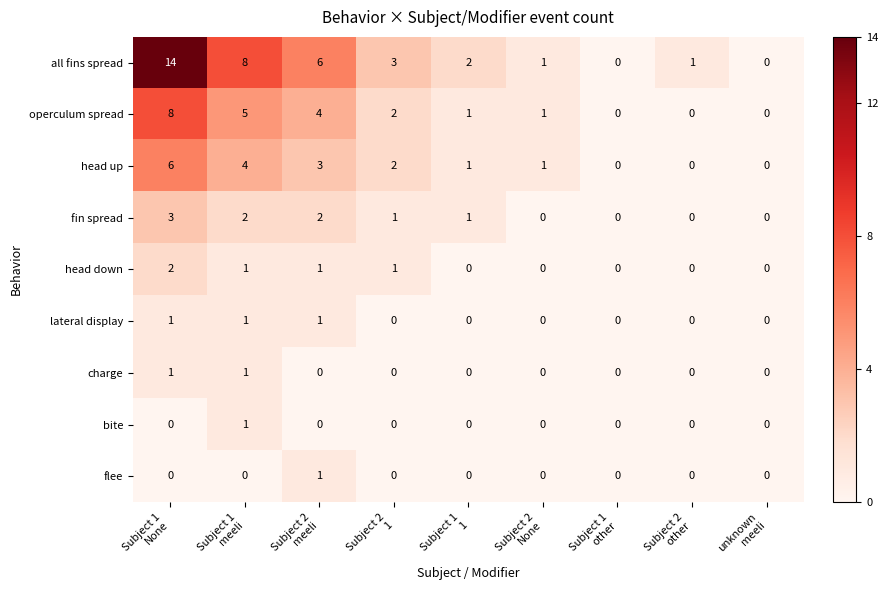

Which series has the largest total across all categories?

all fins spread